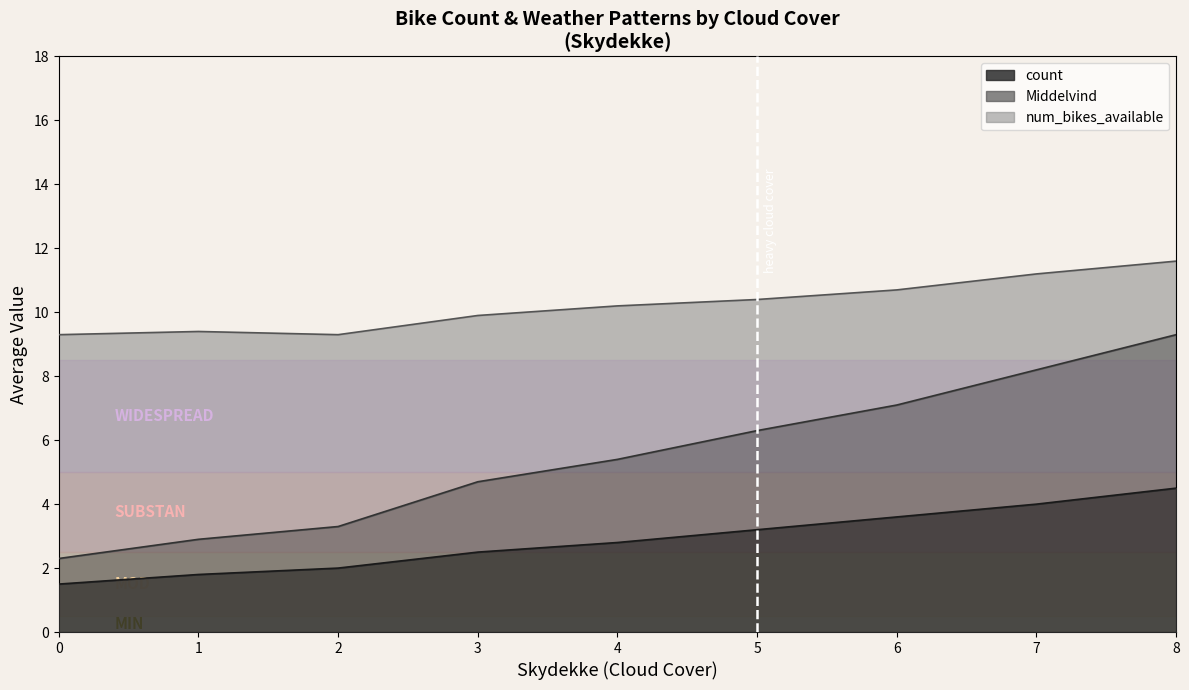

Is it true that count equals 8.0 at 8?

False